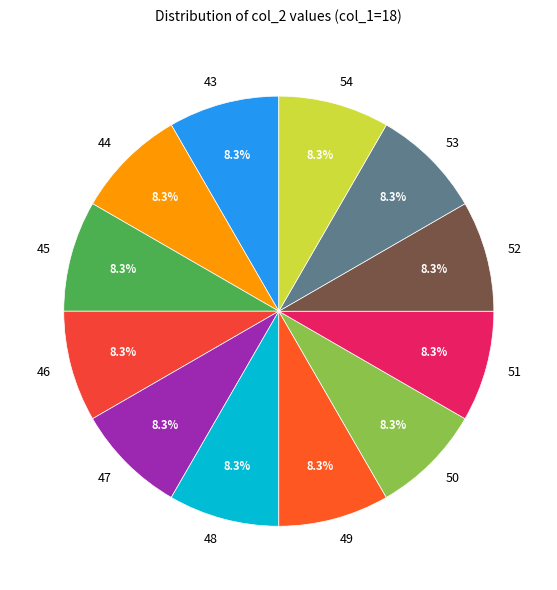

What percentage do 49 and 45 together represent?

16.7%